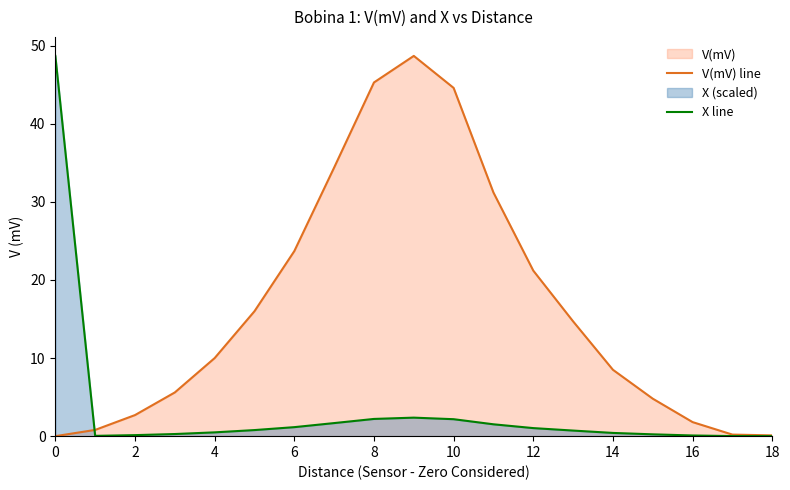

How many lines are shown in the chart?

2